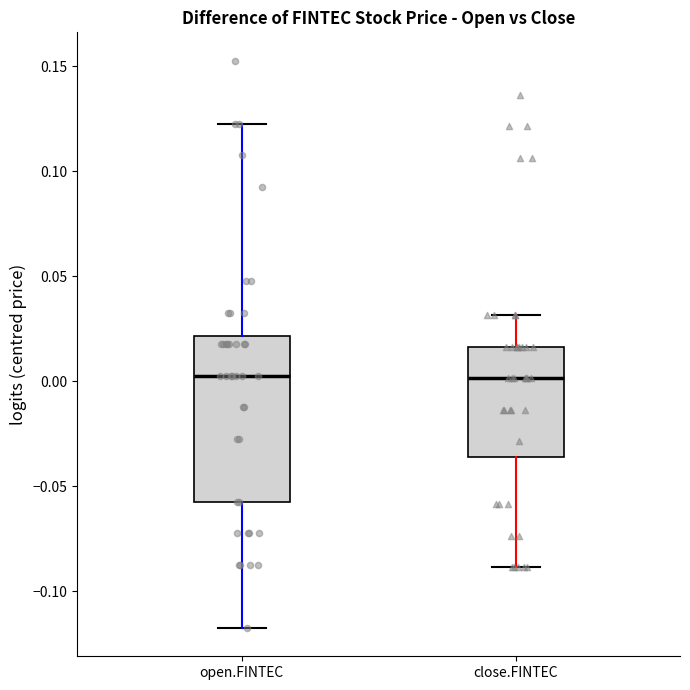

Where is the upper edge of the box for open.FINTEC on the y-axis? The values are not printed on the chart, so give them approximately, as read against the axis.

0.020